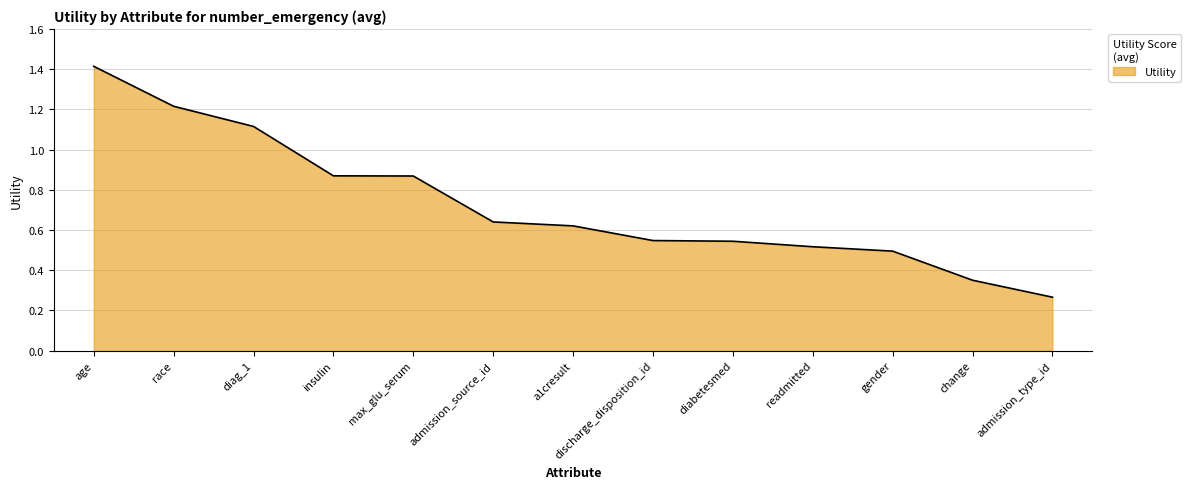

What is the sum of all values?

9.5